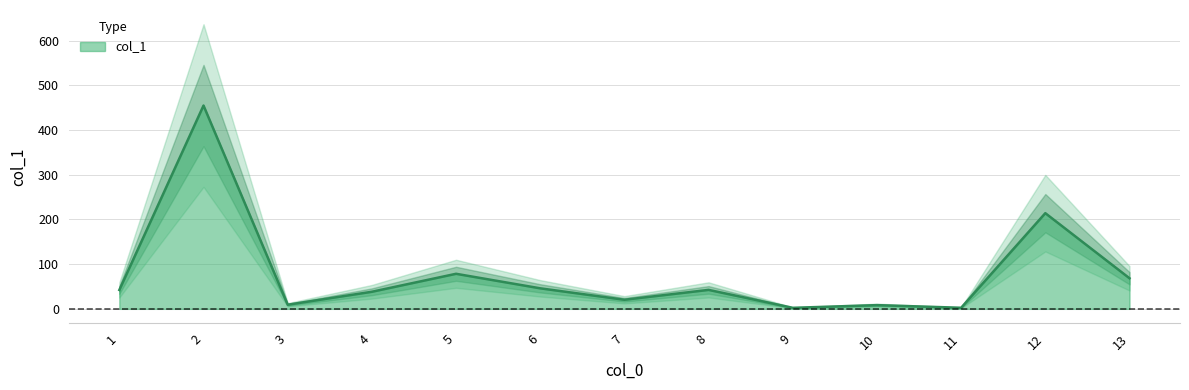

What is the maximum value for col_1?

454.7